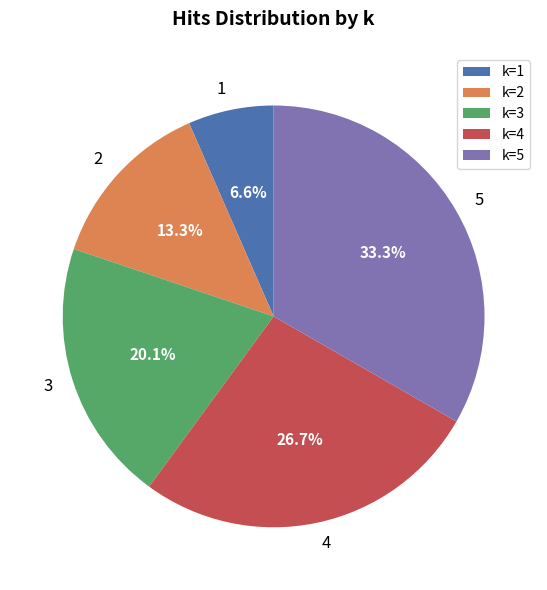

Combined, do 3 and 1 account for over 50%?

No